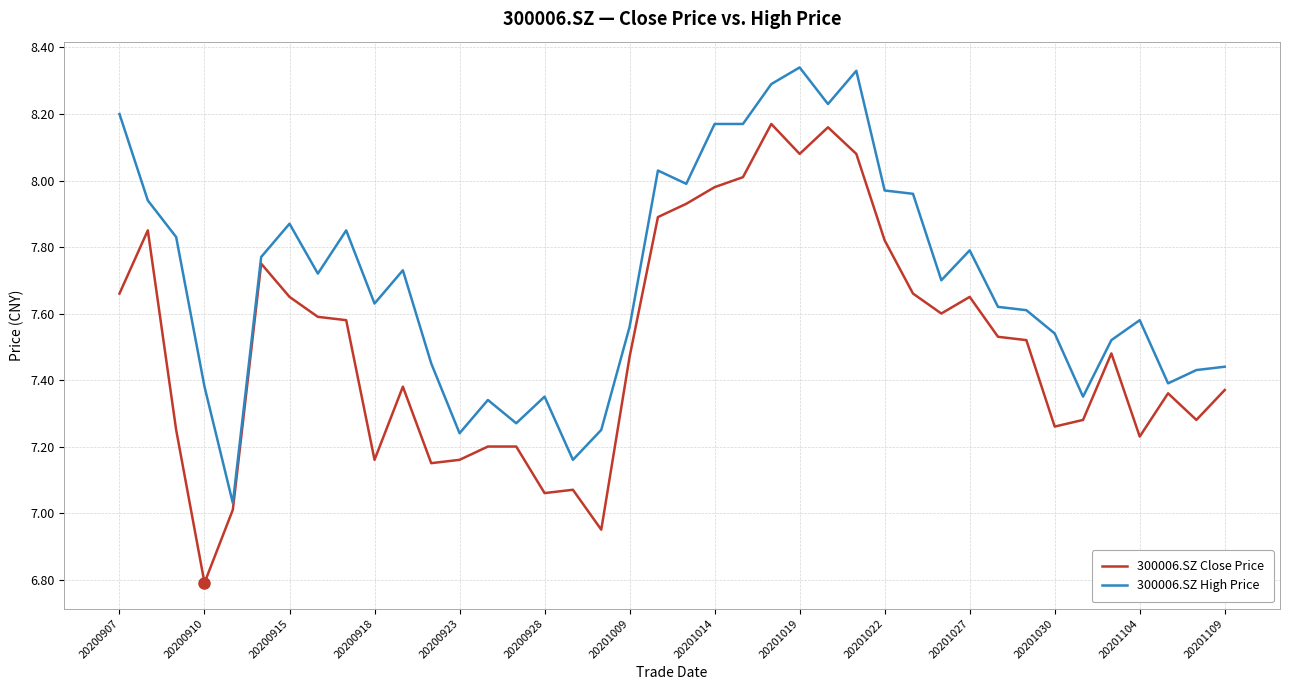

What is the smallest value displayed?

6.8